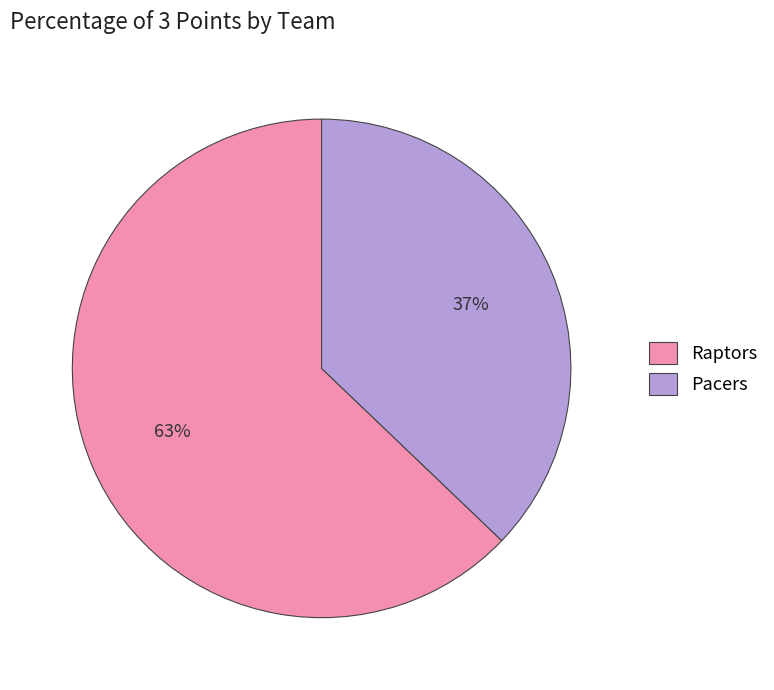

Count the number of slices in the pie.

2